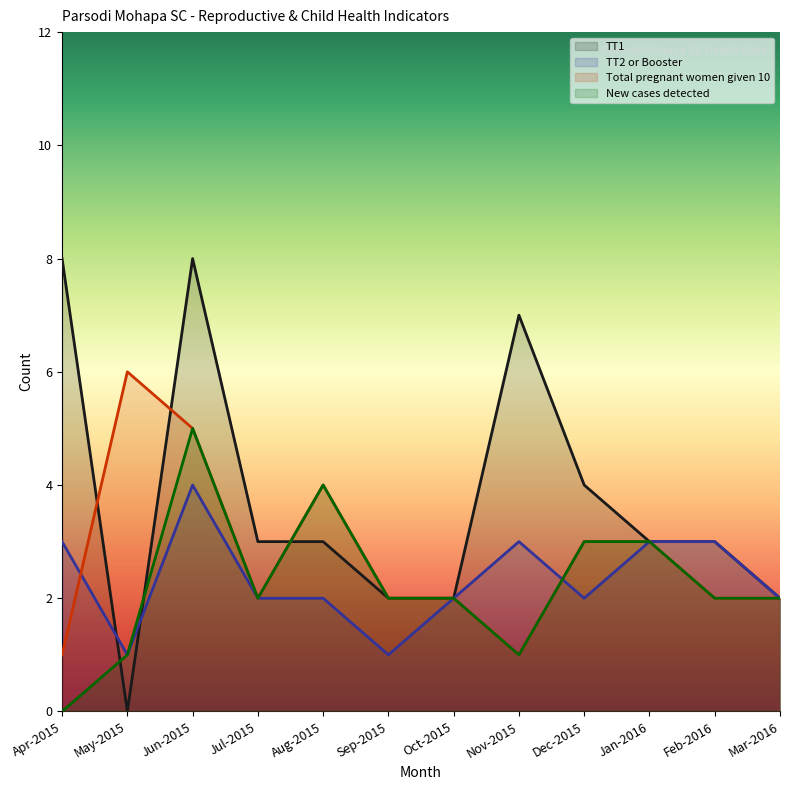

What is the label of the 8th point from the left?

Nov-2015